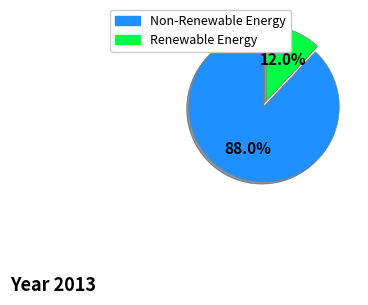

Does Renewable Energy represent more than half of the total?

No